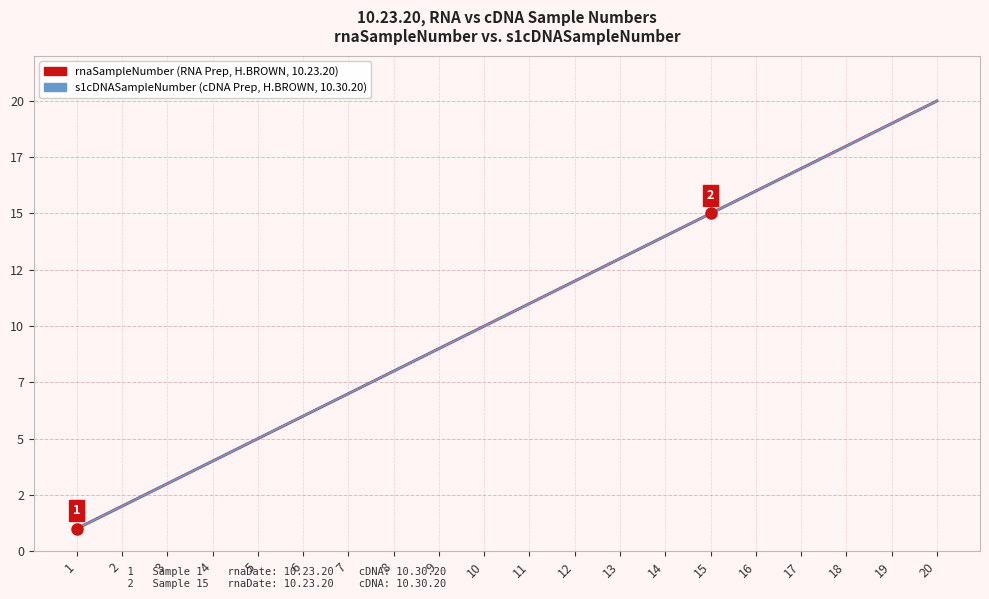

True or false: s1cDNASampleNumber (cDNA Prep, H.BROWN, 10.30.20) has a value of 13 at 13.

True